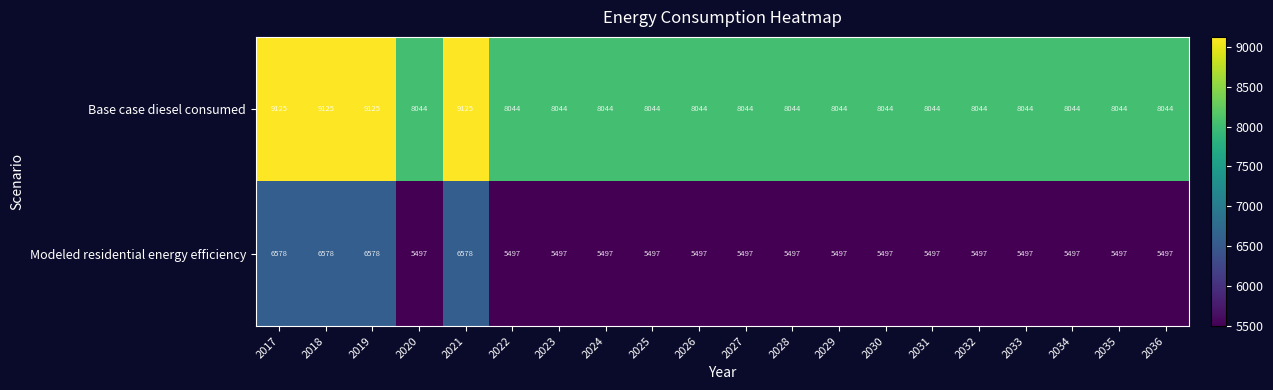

Is it true that Base case diesel consumed equals 13403 at 2033?

False